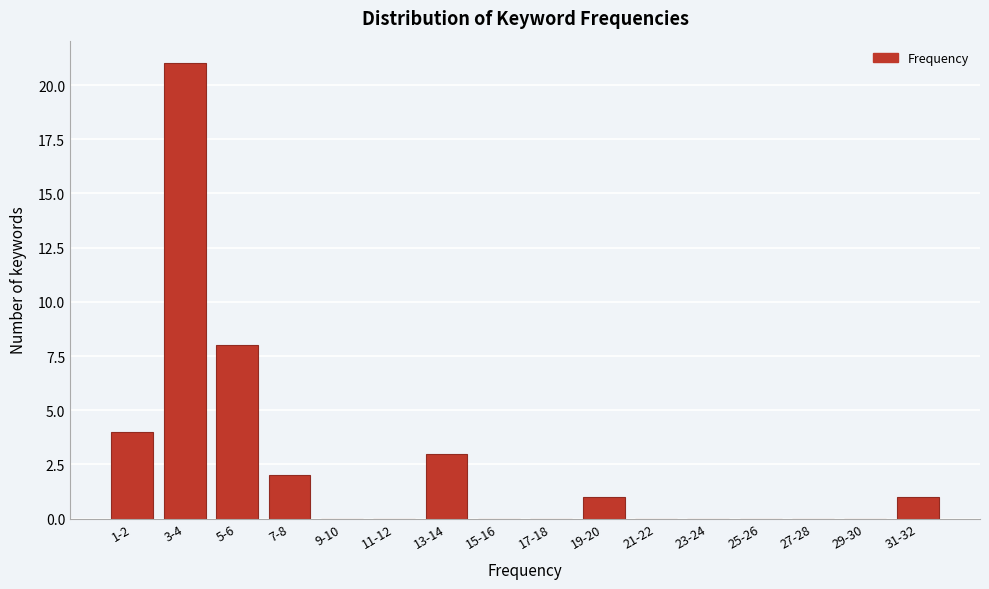

Reading left to right, what are all the values shown in this chart?

1-2=4	3-4=21	5-6=8	7-8=2	9-10=0	11-12=0	13-14=3	15-16=0	17-18=0	19-20=1	21-22=0	23-24=0	25-26=0	27-28=0	29-30=0	31-32=1